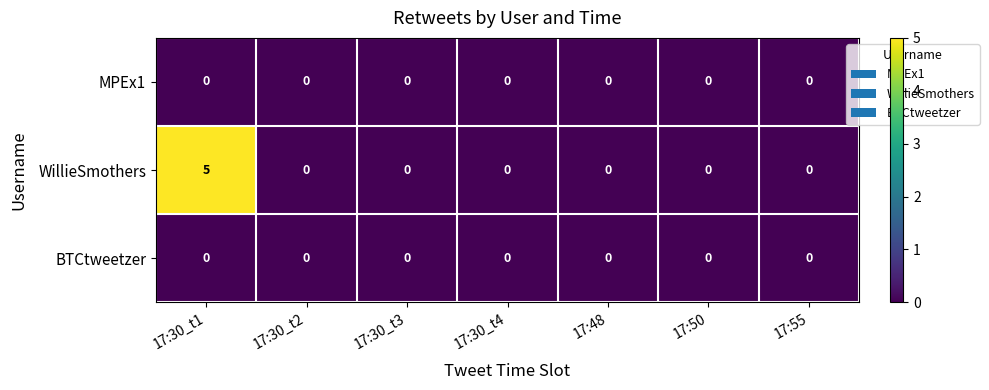

Is it true that BTCtweetzer equals 0 at 17:50?

True